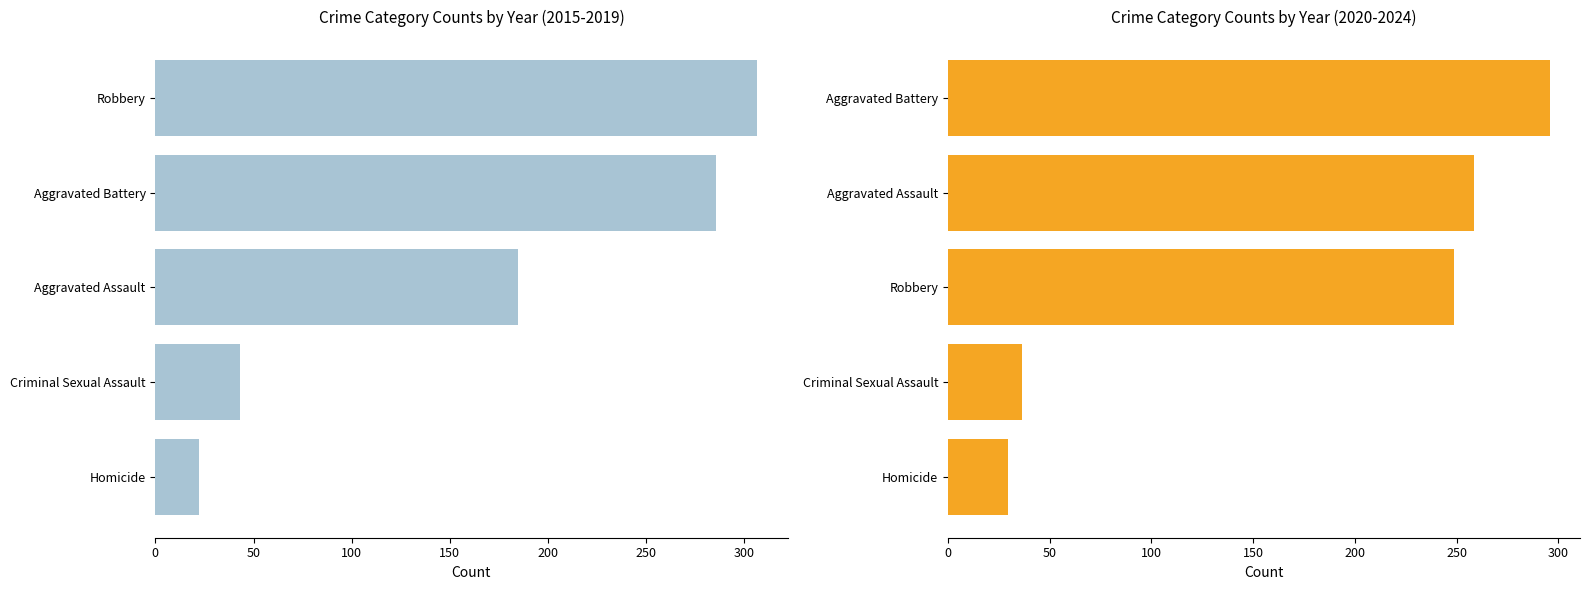

What is the total value across all series at Homicide?

52.0